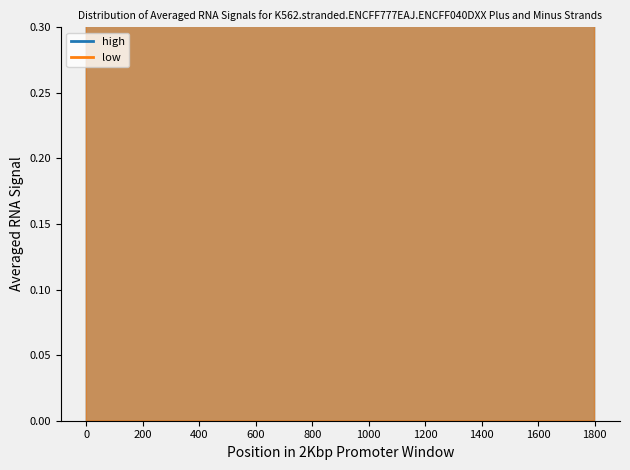

How many categories are shown in the chart?

10